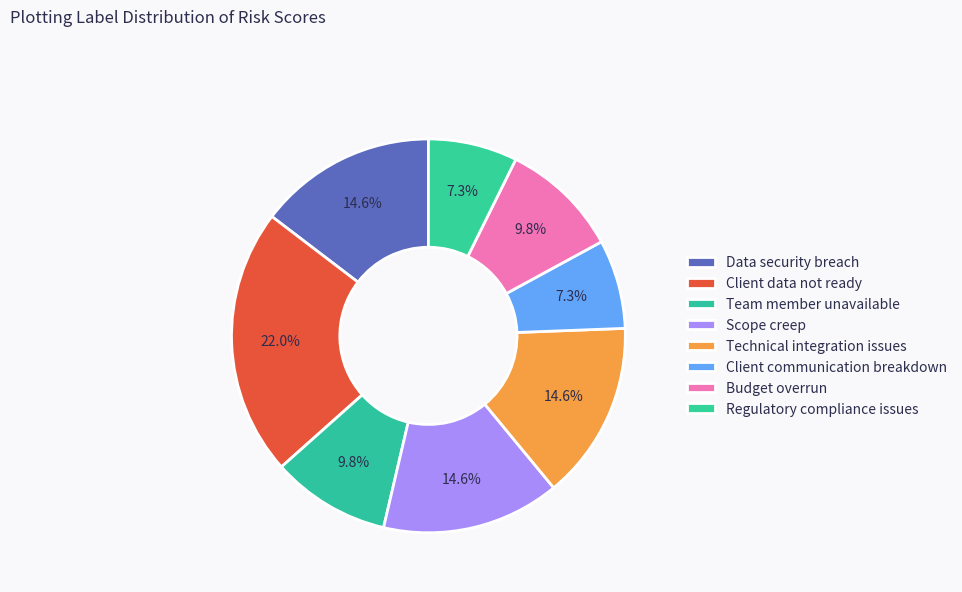

Combined, do Technical integration issues and Scope creep account for over 50%?

No